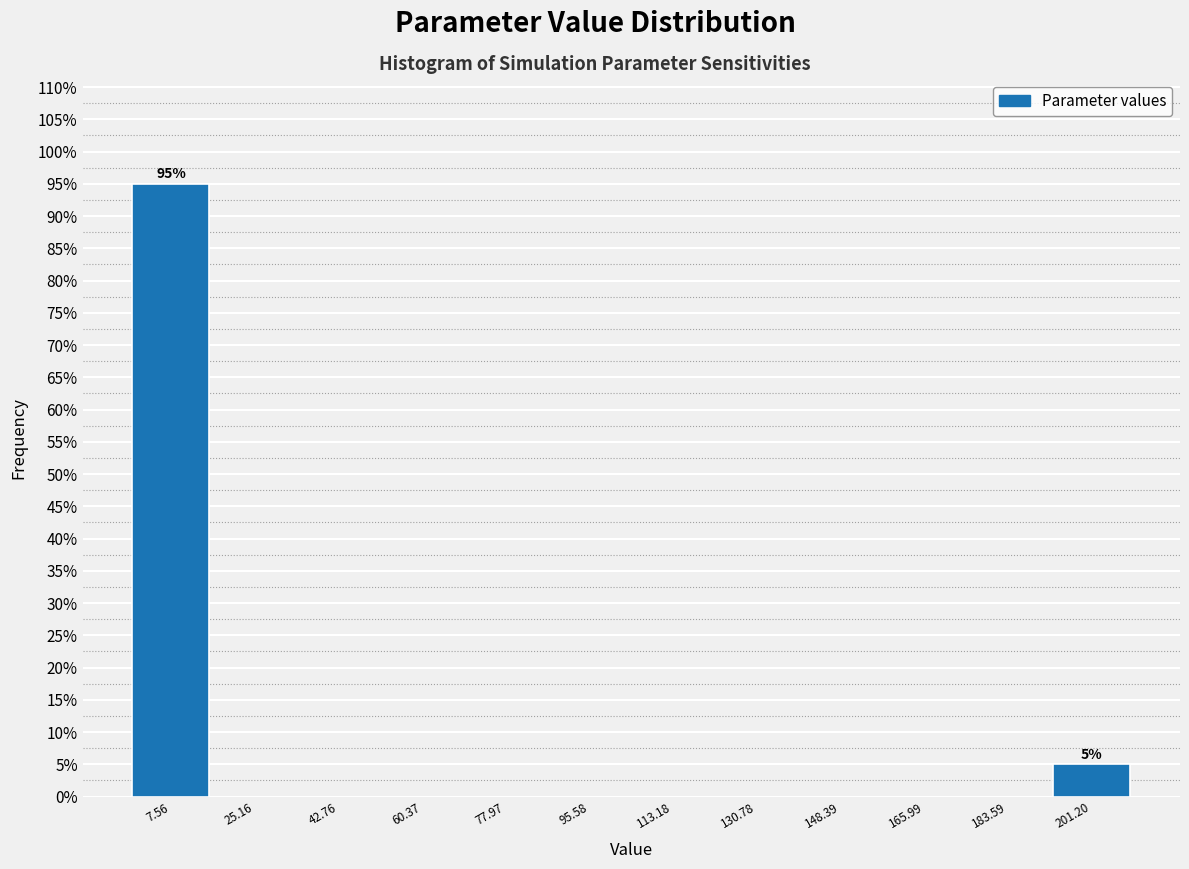

Over which range of the x-axis is the bar tallest?

-2 to 16